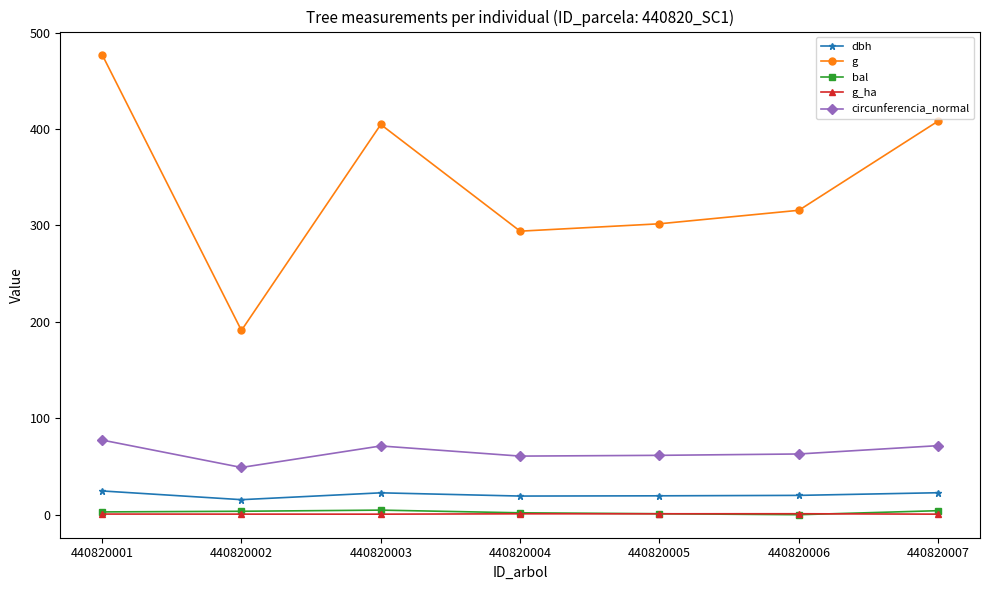

Which series has the widest spread of values?

g